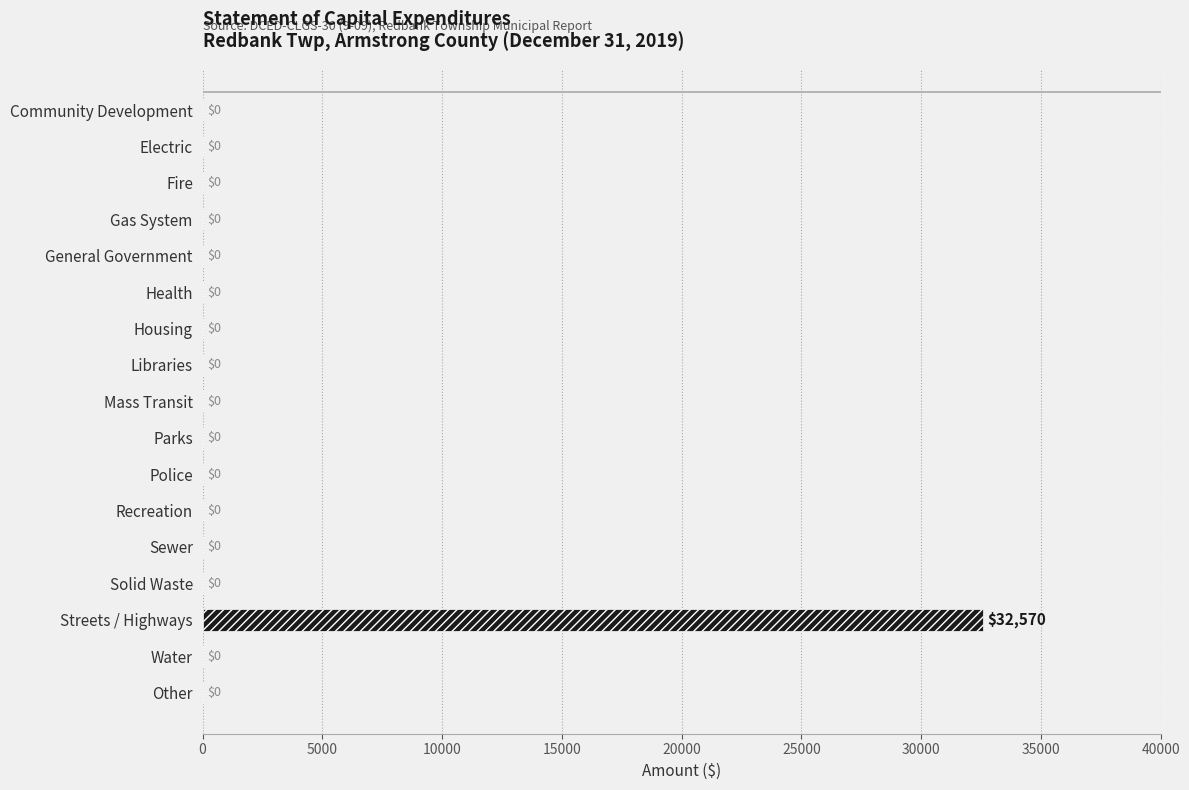

Reading top to bottom, transcribe all the data shown in this chart.

Community Development=0	Electric=0	Fire=0	Gas System=0	General Government=0	Health=0	Housing=0	Libraries=0	Mass Transit=0	Parks=0	Police=0	Recreation=0	Sewer=0	Solid Waste=0	Streets / Highways=32570	Water=0	Other=0